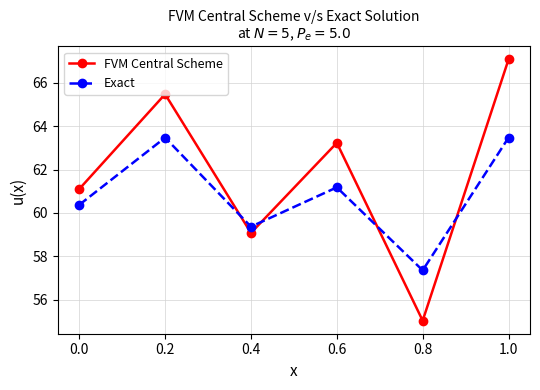

List the series in order of their peak value, highest first.

FVM Central Scheme, Exact